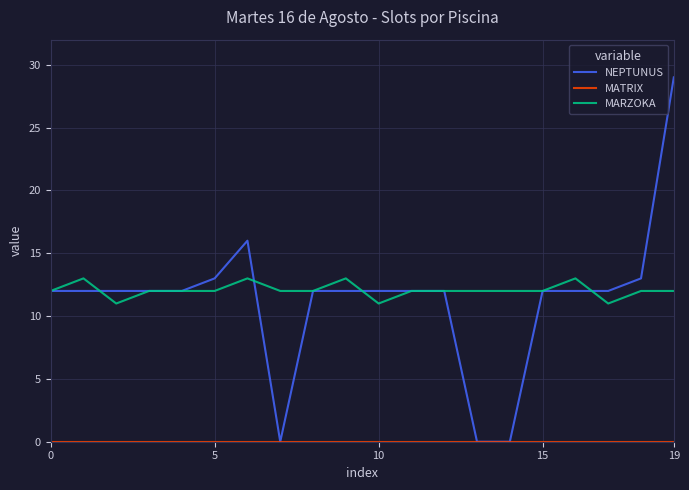

Which series has the largest range (max minus min)?

NEPTUNUS